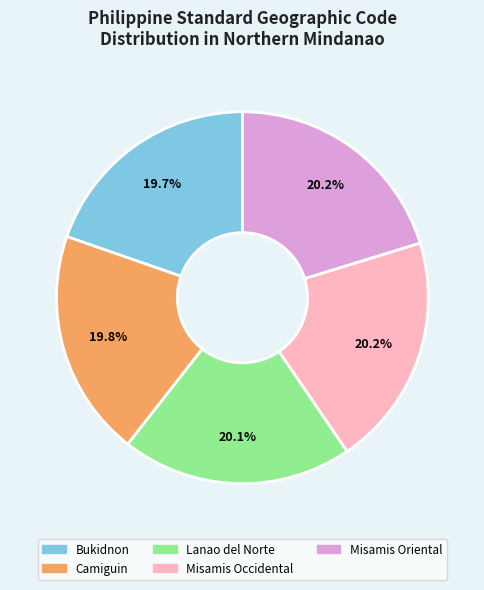

Which has a higher value, Misamis Occidental or Bukidnon?

Misamis Occidental